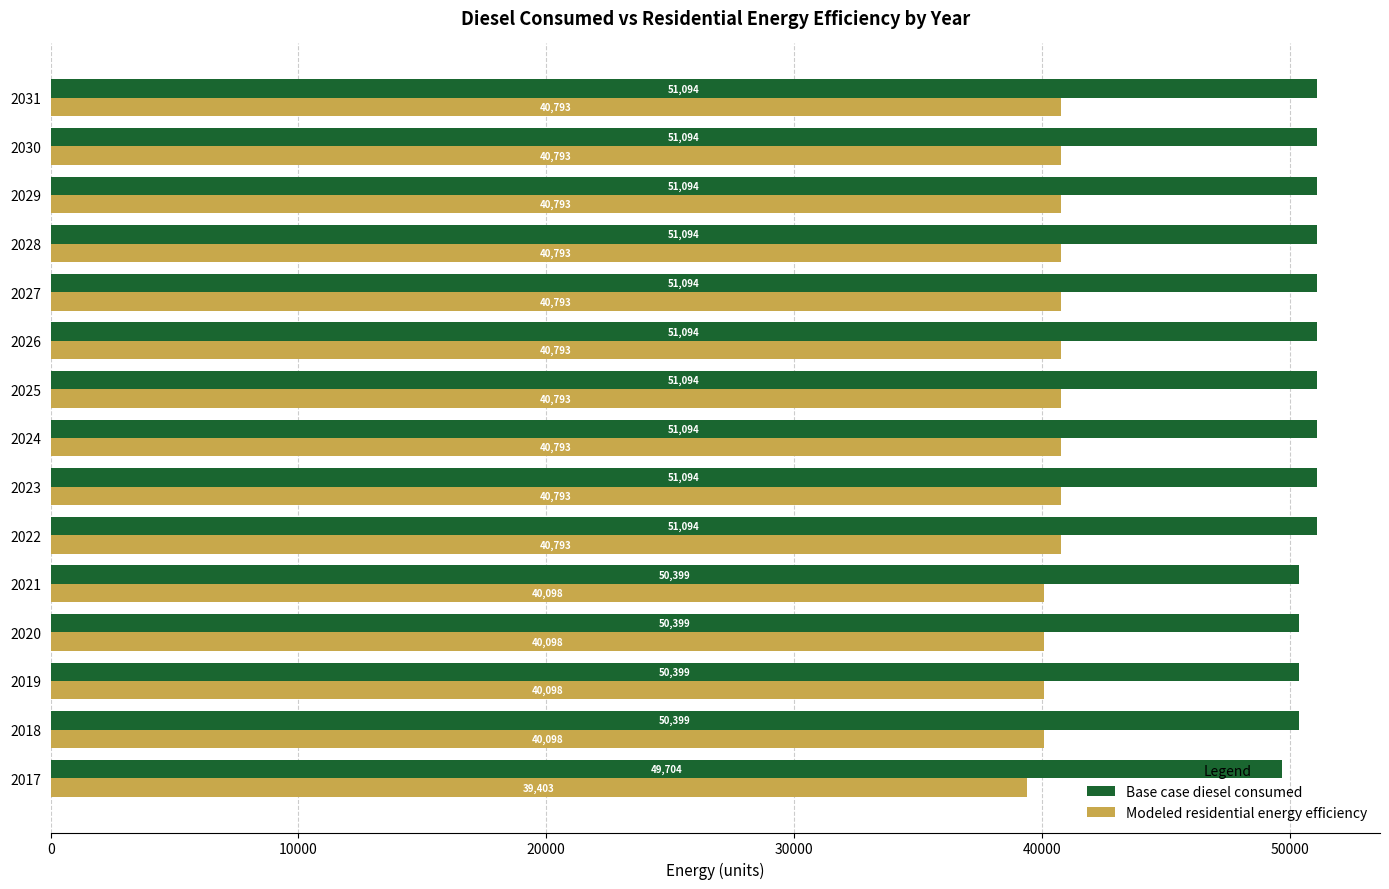

What is the average value of the Base case diesel consumed series?

50815.8